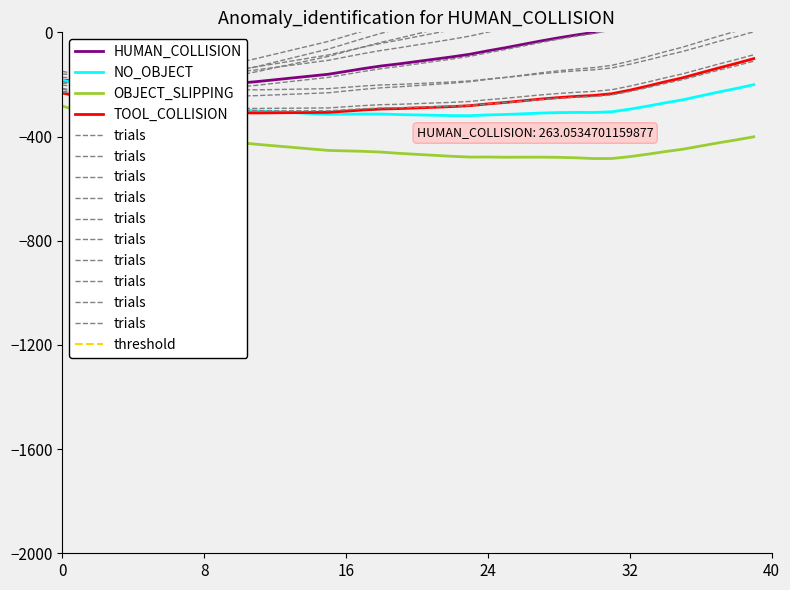

True or false: threshold has more than 0 interior local peaks.

False